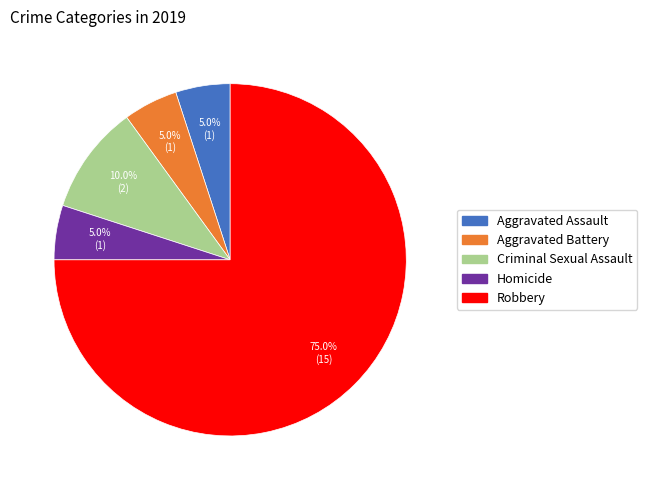

To the nearest percent, what is the combined percentage of Aggravated Assault and Criminal Sexual Assault?

15%